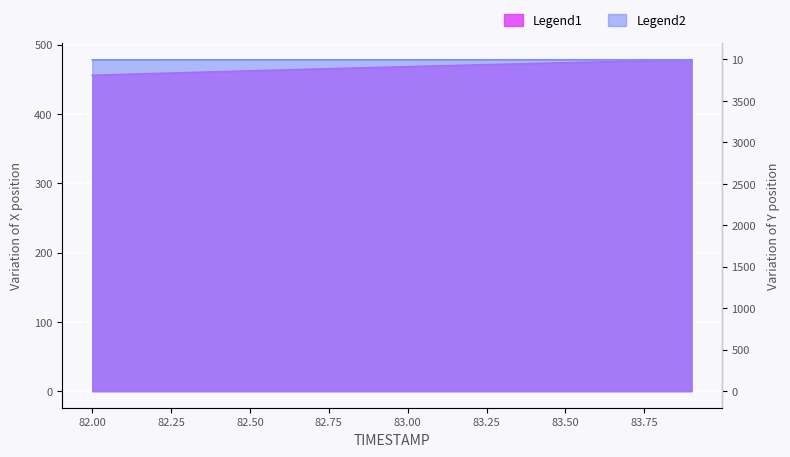

How many lines are shown in the chart?

2